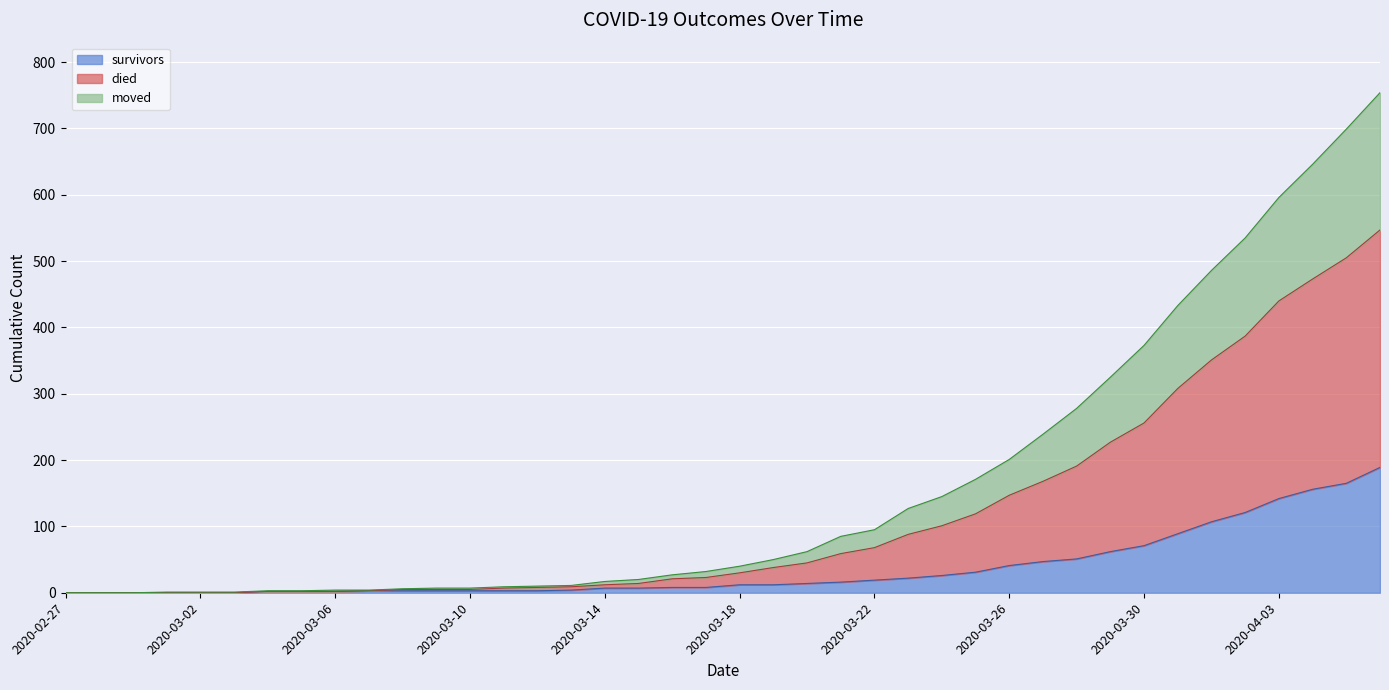

List the series in order of their overall mean, highest first.

died, moved, survivors